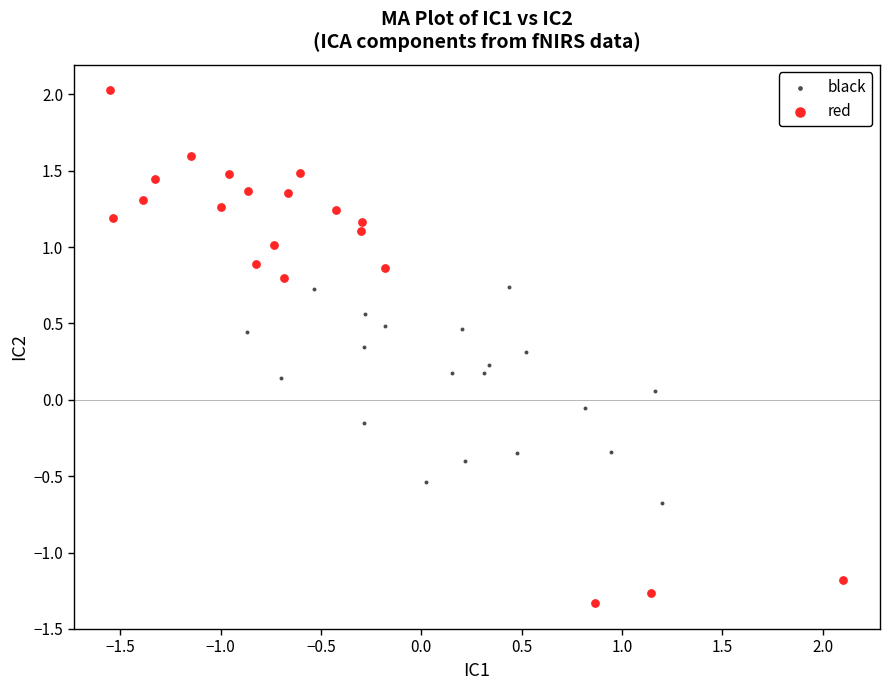

Which series reaches the minimum Y coordinate?

red